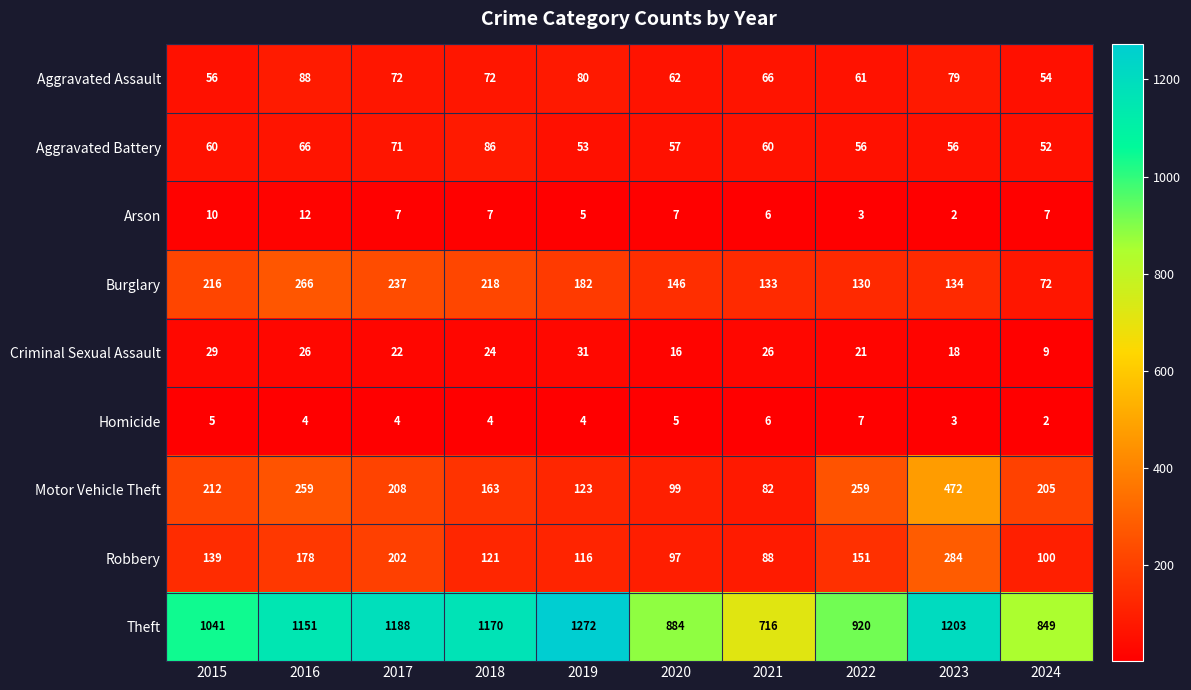

How many distinct data groups are displayed?

9